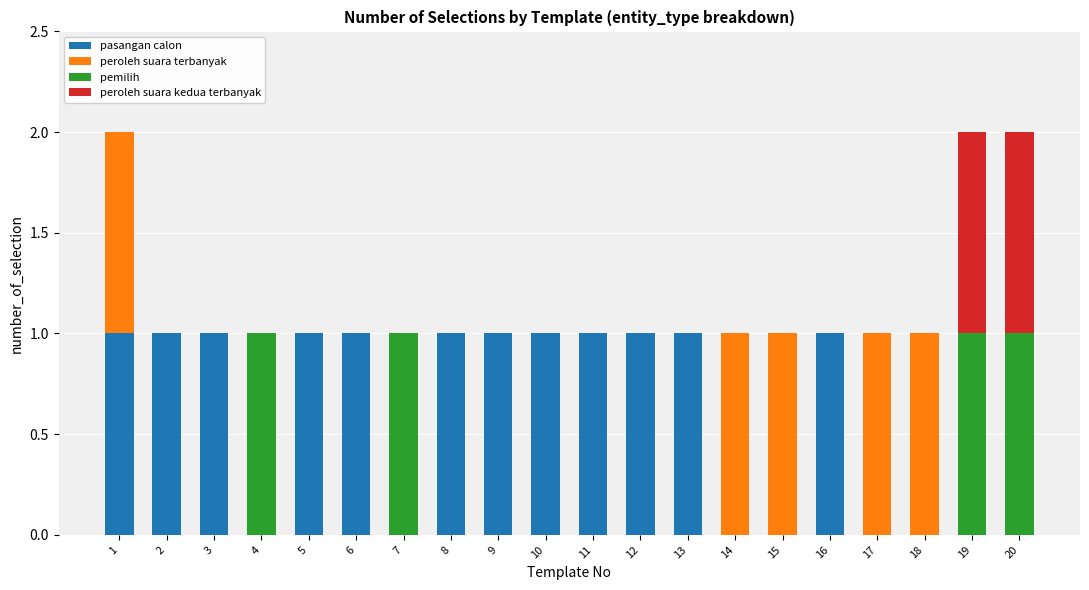

Which series has the largest range (max minus min)?

pasangan calon